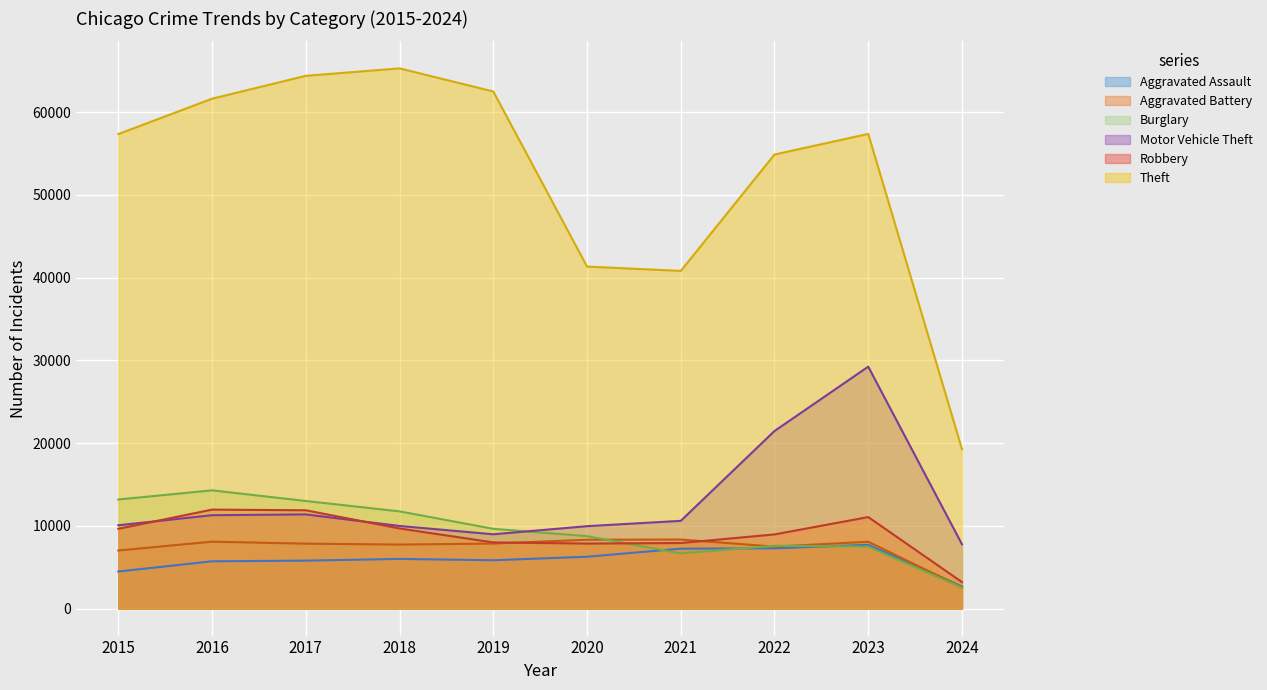

Reading left to right, transcribe all the data shown in this chart.

Aggravated Assault: 2015=4480	2016=5712	2017=5793	2018=6001	2019=5841	2020=6265	2021=7242	2022=7280	2023=7708	2024=2667
Aggravated Battery: 2015=7019	2016=8086	2017=7845	2018=7735	2019=7858	2020=8319	2021=8347	2022=7487	2023=8077	2024=2575
Burglary: 2015=13184	2016=14289	2017=13001	2018=11747	2019=9638	2020=8758	2021=6662	2022=7592	2023=7478	2024=2539
Motor Vehicle Theft: 2015=10068	2016=11285	2017=11380	2018=9984	2019=8977	2020=9959	2021=10602	2022=21459	2023=29236	2024=7774
Robbery: 2015=9638	2016=11960	2017=11880	2018=9681	2019=7995	2020=7855	2021=7920	2022=8962	2023=11058	2024=3200
Theft: 2015=57350	2016=61623	2017=64386	2018=65288	2019=62494	2020=41333	2021=40809	2022=54874	2023=57367	2024=19269